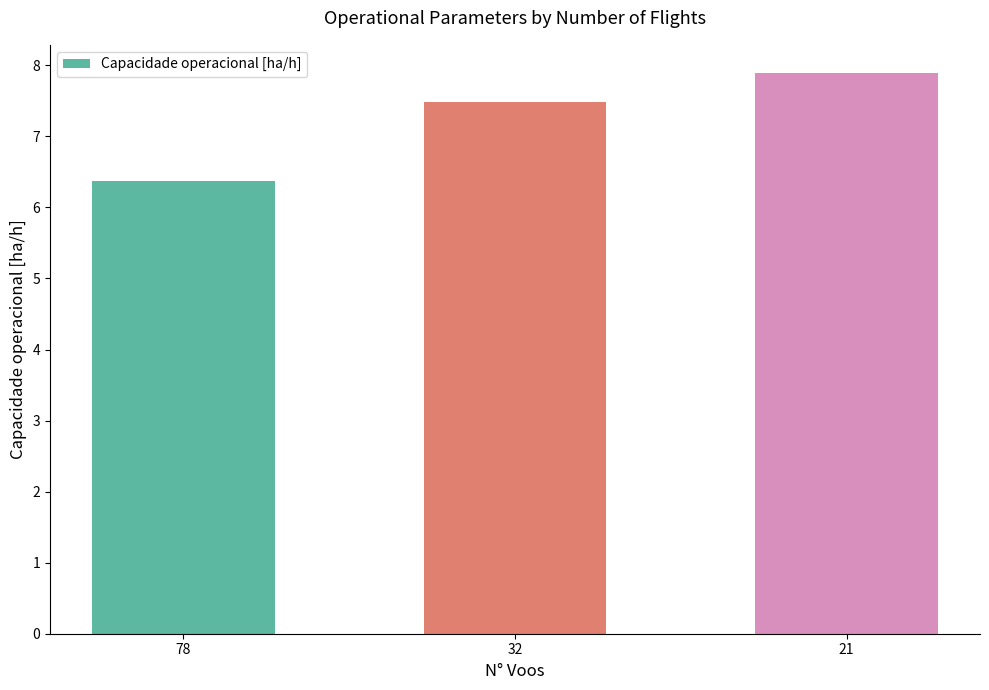

What is the value of the 2nd bar from the left?

7.5